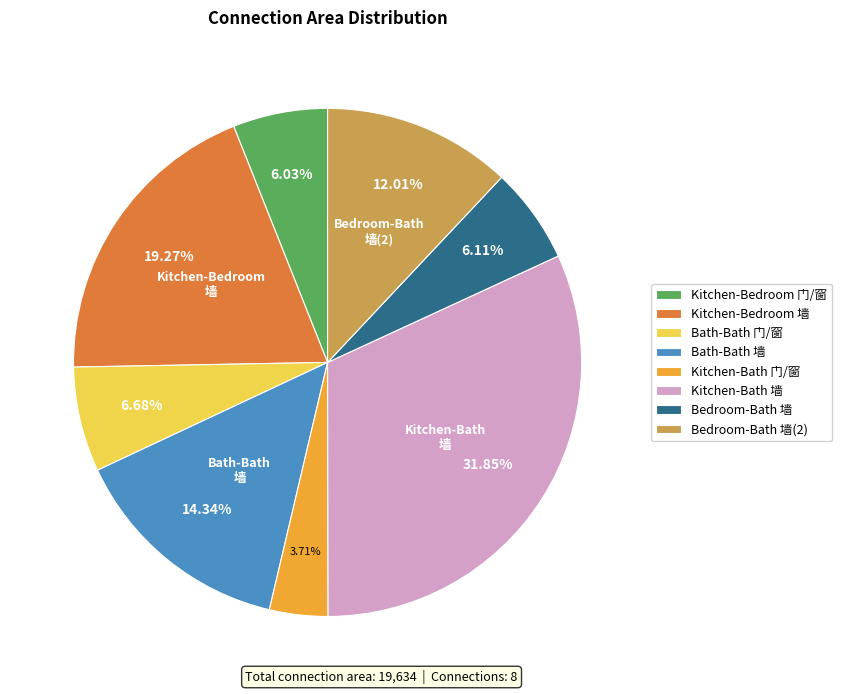

To the nearest percent, what is the difference between the largest and smallest slice percentages?

28%